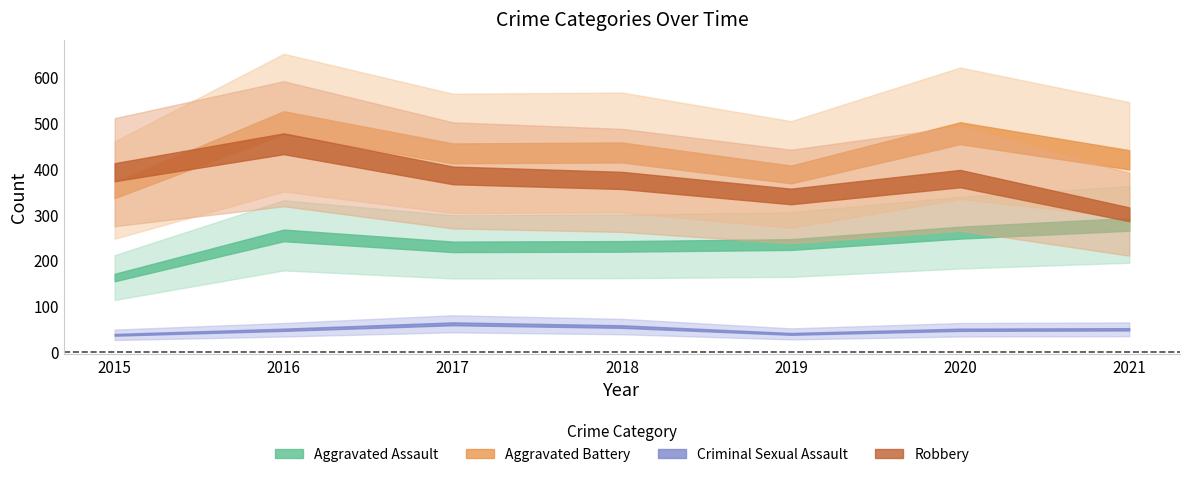

What is the sum of the Aggravated Battery values at 2019 and 2015?

742